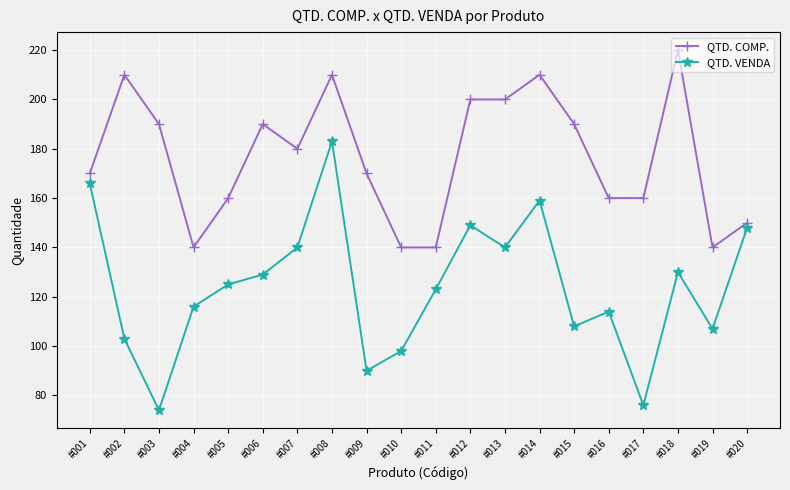

True or false: QTD. VENDA and QTD. COMP. intersect in this chart.

False